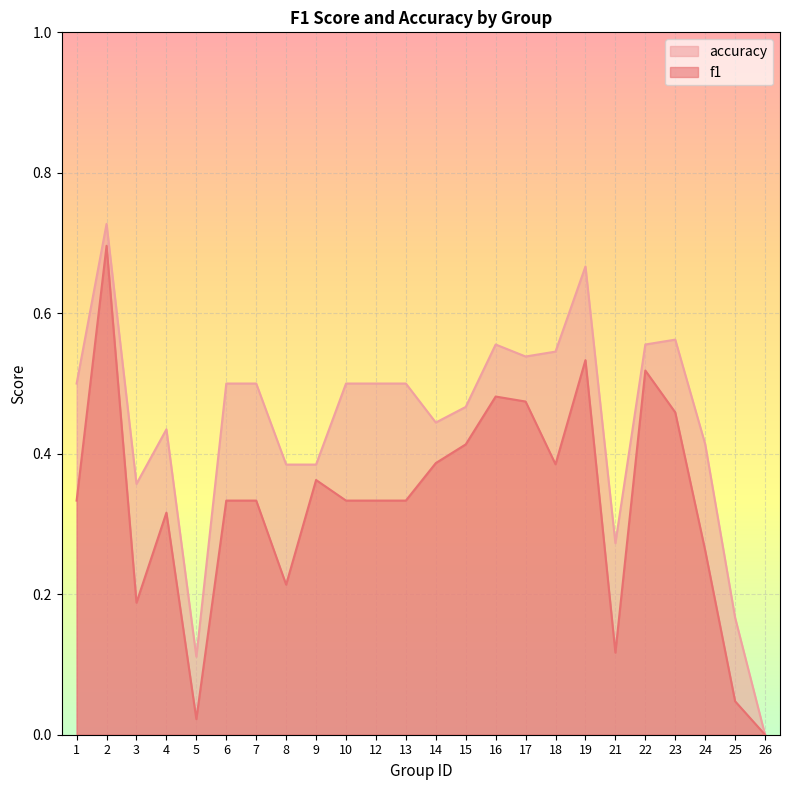

What is the difference between the accuracy values at 10 and 8?

0.1